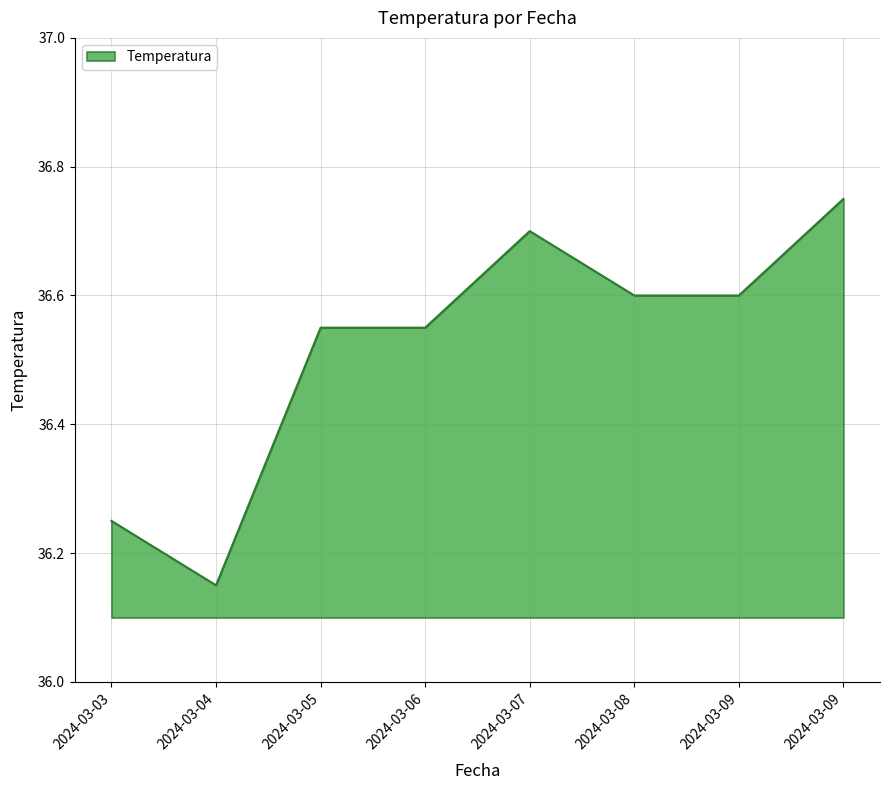

How many categories are shown in the chart?

8